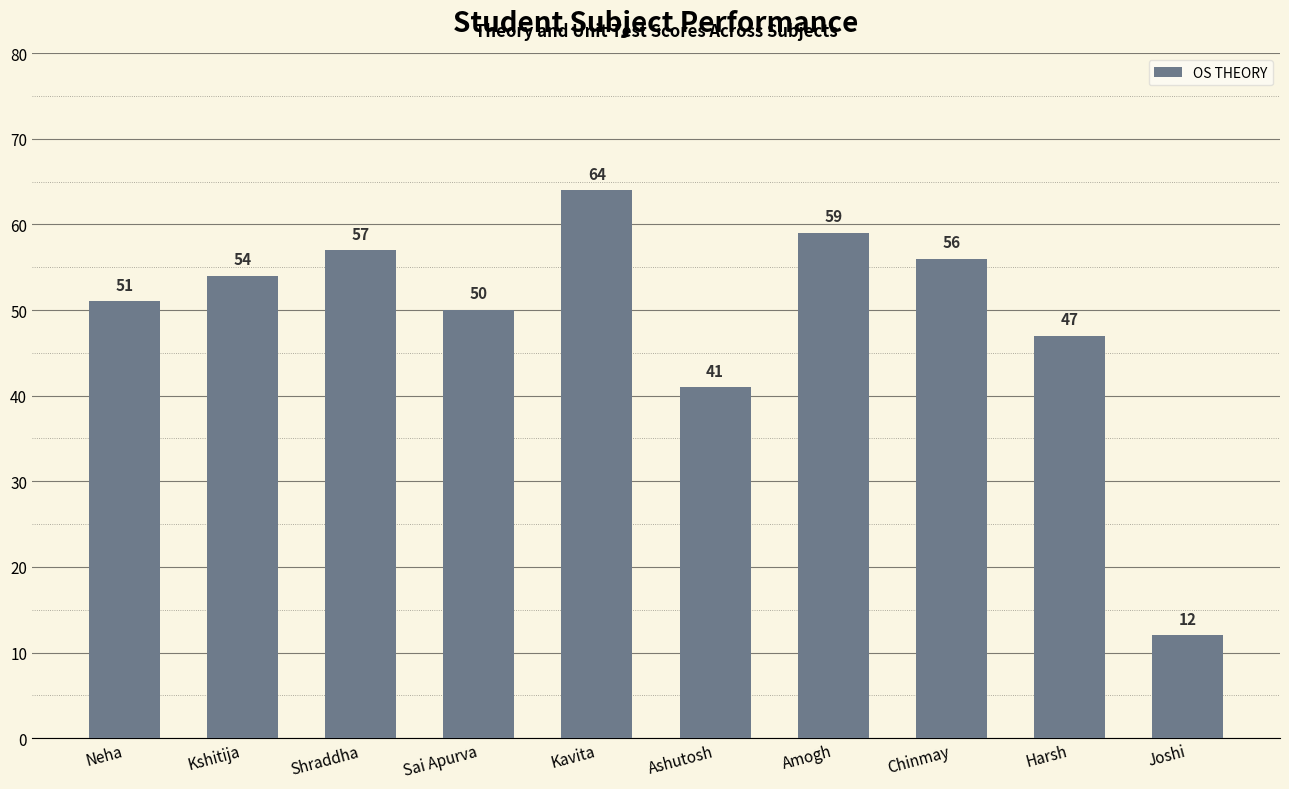

What is the label of the 5th bar from the left?

Kavita